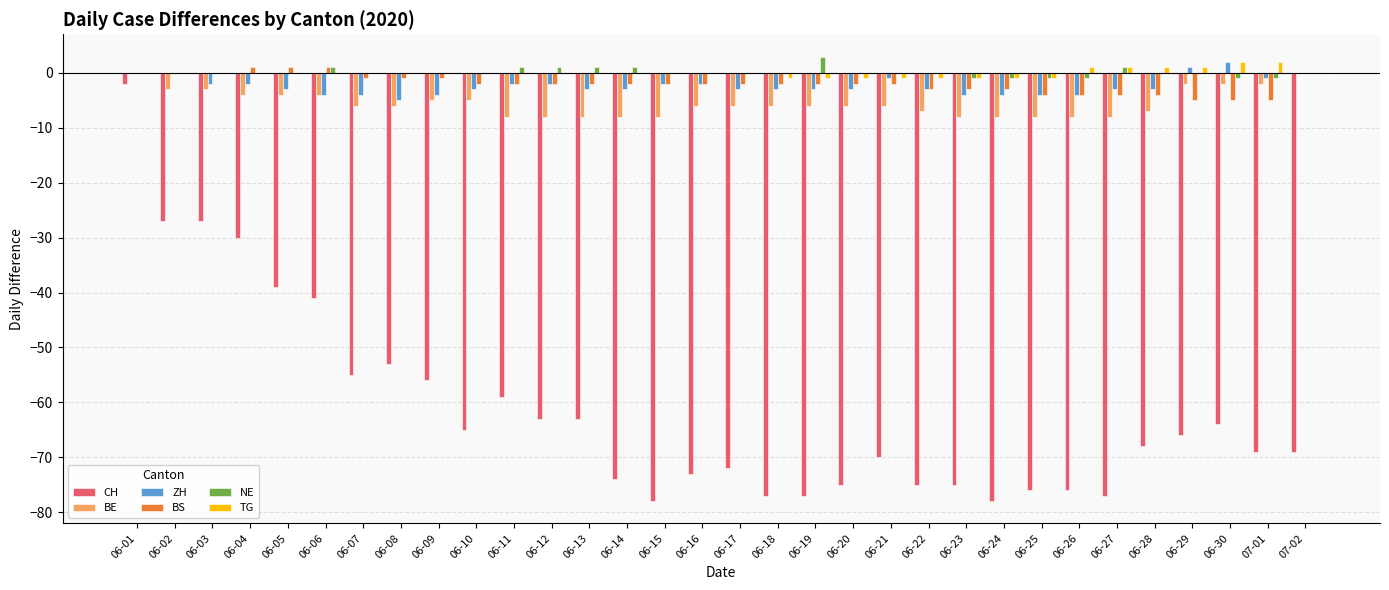

What are all the series names shown in the legend?

CH, BE, ZH, BS, NE, TG